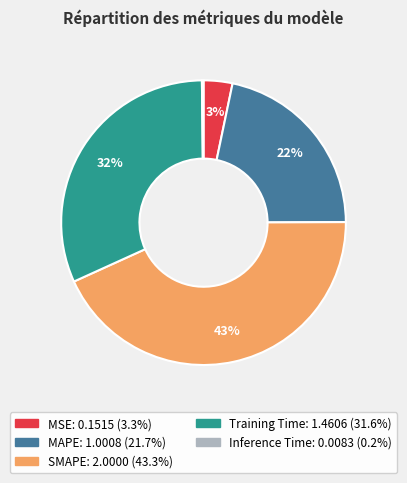

What percentage is the SMAPE slice, to the nearest percent?

43%